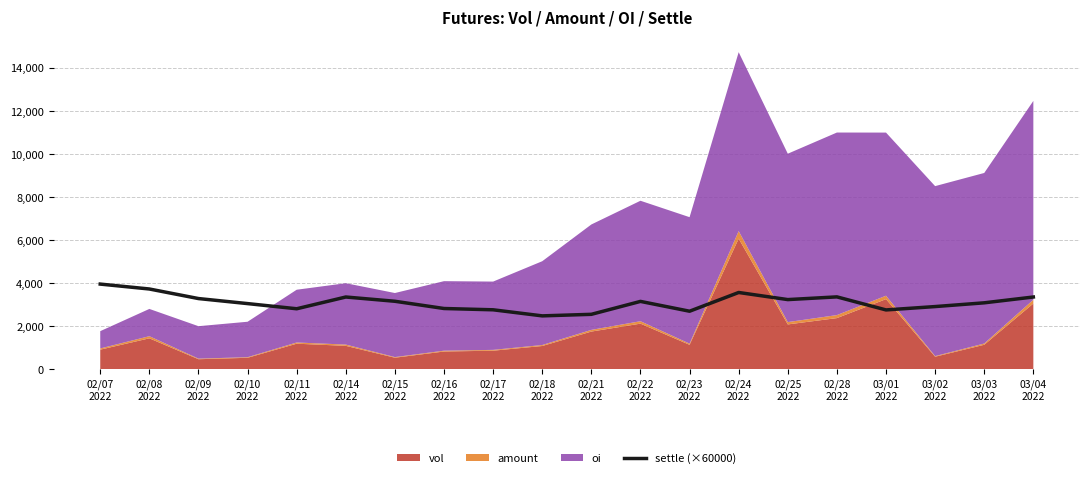

What is the label of the 14th point from the left?

02/24
2022